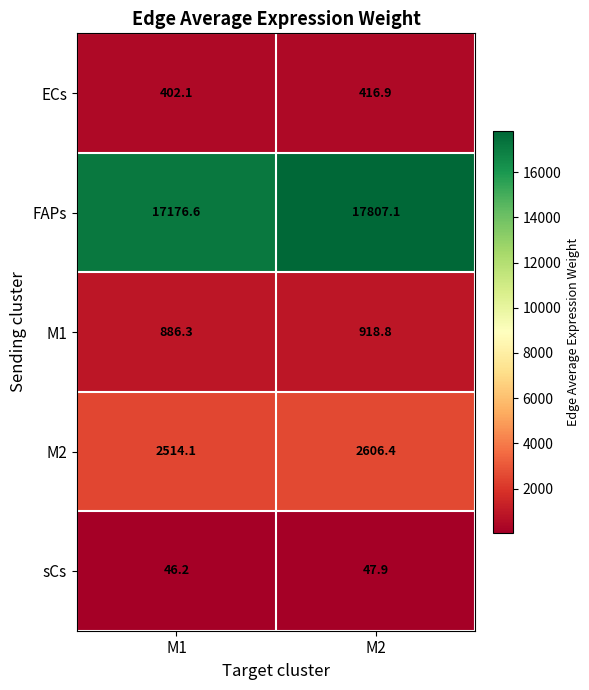

How many series are shown in this chart?

5